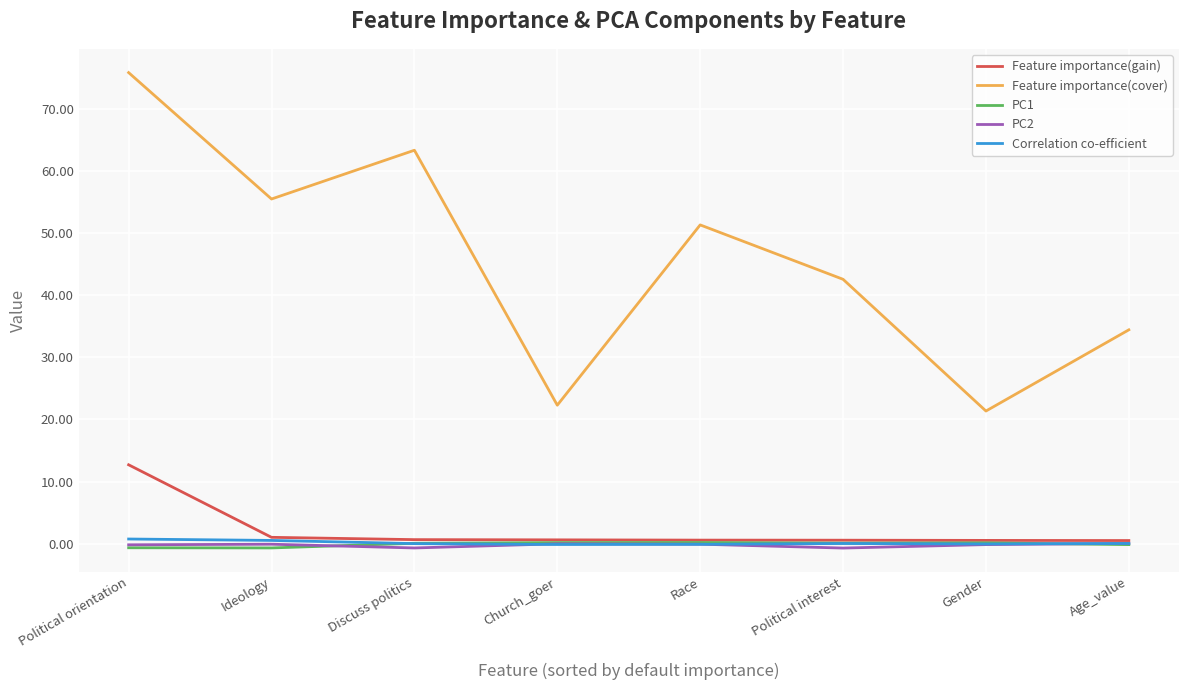

True or false: Feature importance(cover) and PC1 intersect in this chart.

False